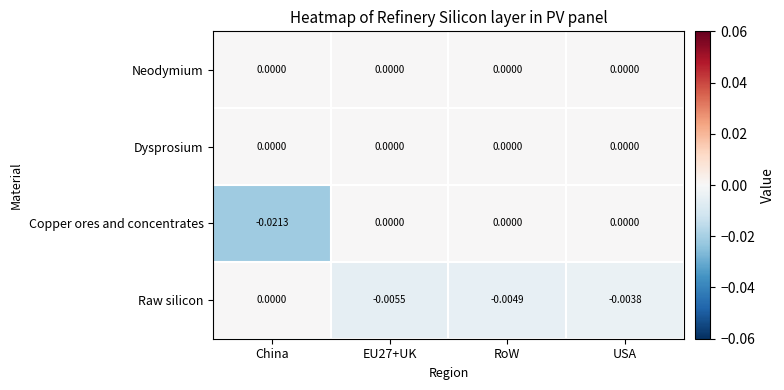

Between RoW and USA, which series saw the biggest shift?

Raw silicon